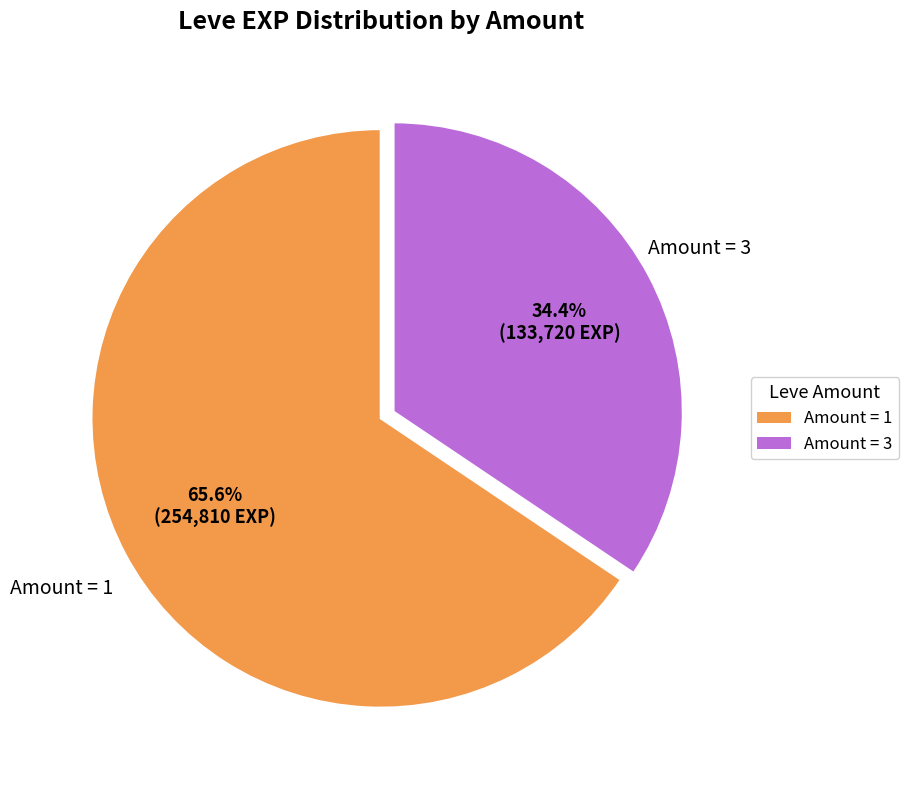

Is there a majority slice in this chart?

Yes